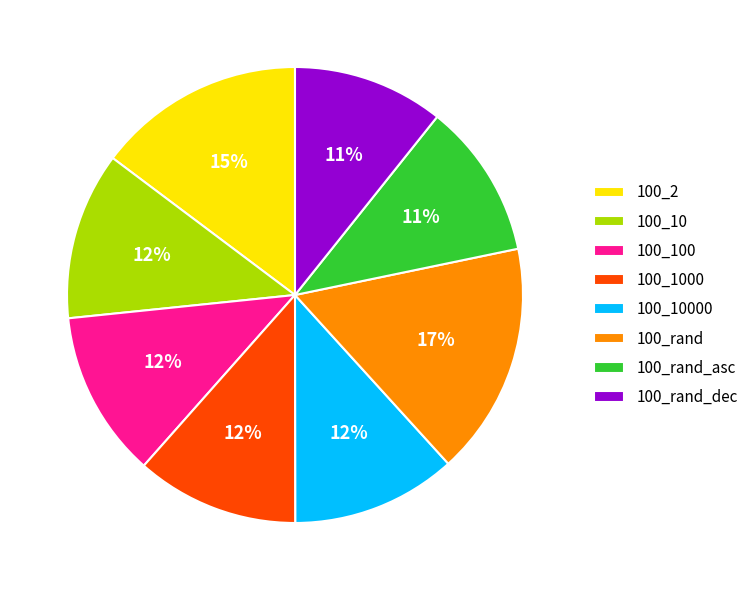

The 100_rand slice represents 17% of the pie. True or false?

True